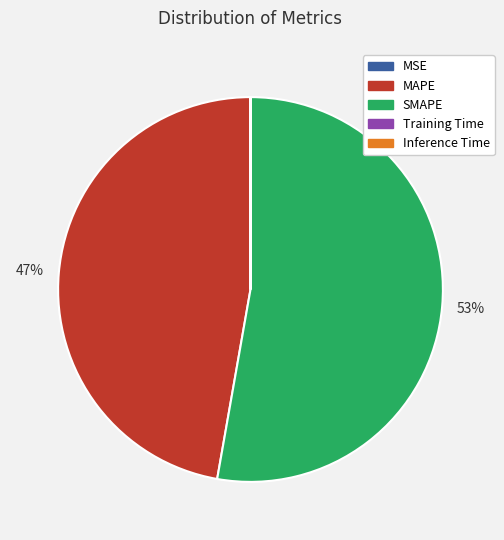

Is there a majority slice in this chart?

Yes